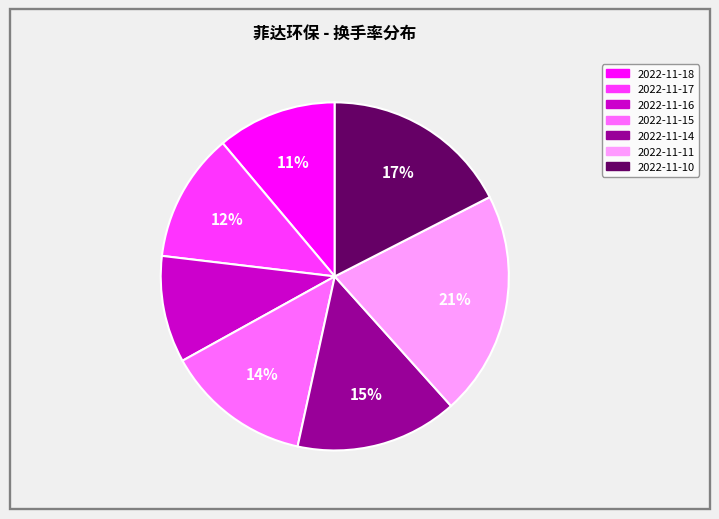

Do 2022-11-14 and 2022-11-17 together represent more than half of the pie?

No